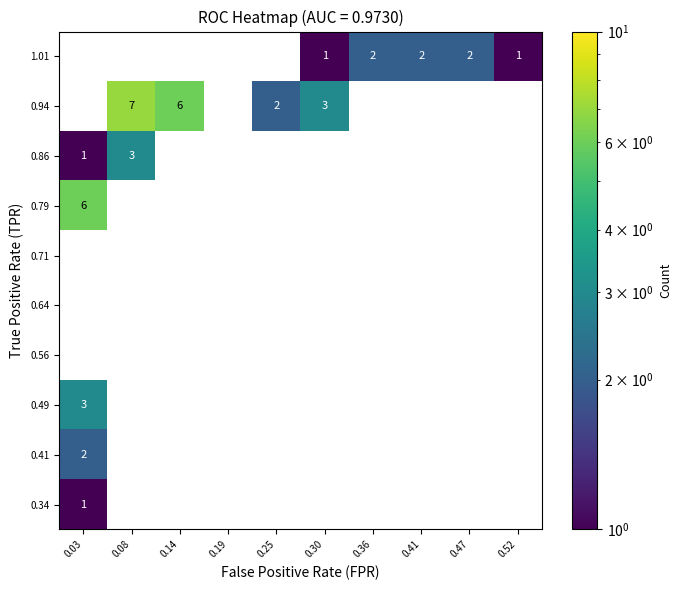

What is the smallest value displayed?

1.0